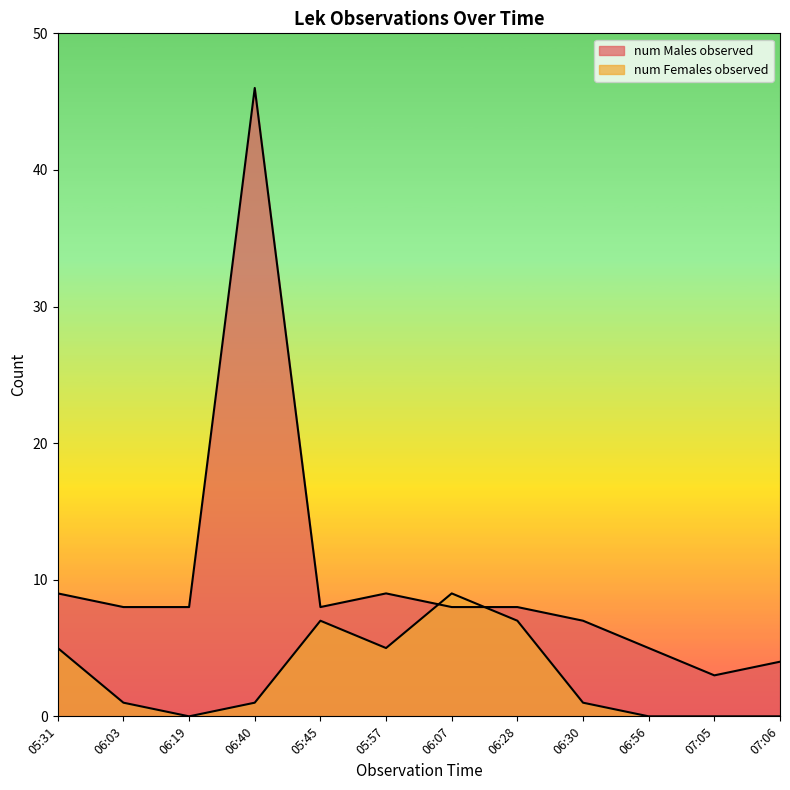

What are all the series names shown in the legend?

num Males observed, num Females observed